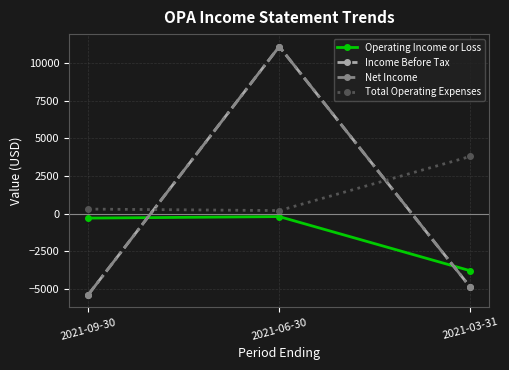

Is this an area chart (filled region under the line)?

No